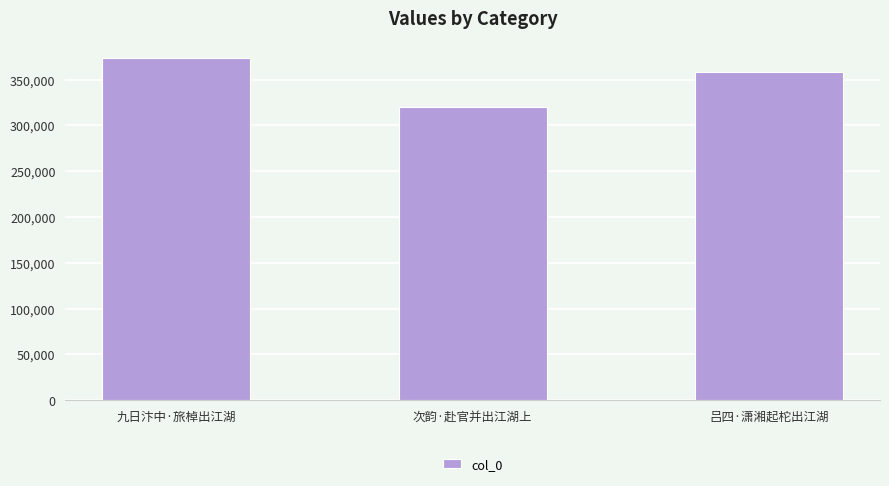

The chart shows a value of 373465 at 九日汴中·旅棹出江湖. True or false?

True